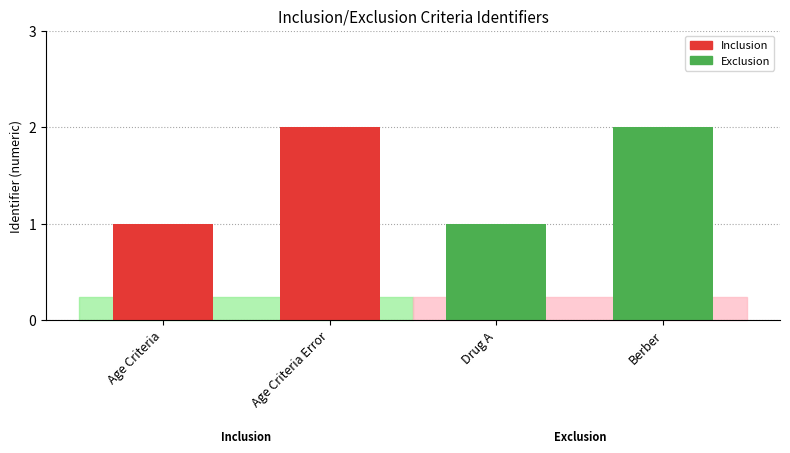

What value does the data have at Age Criteria?

1